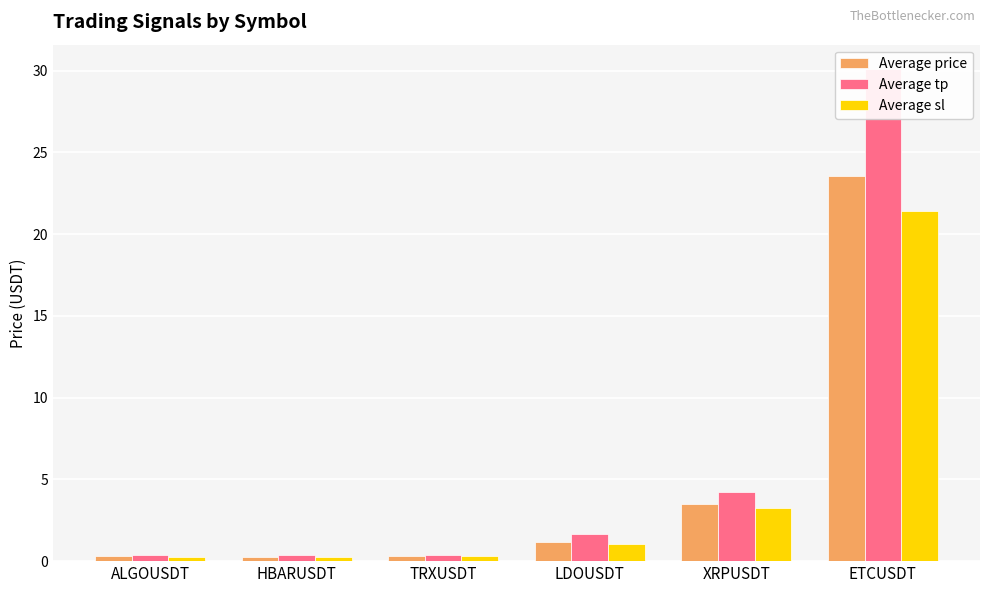

How many bars are there in each group?

3